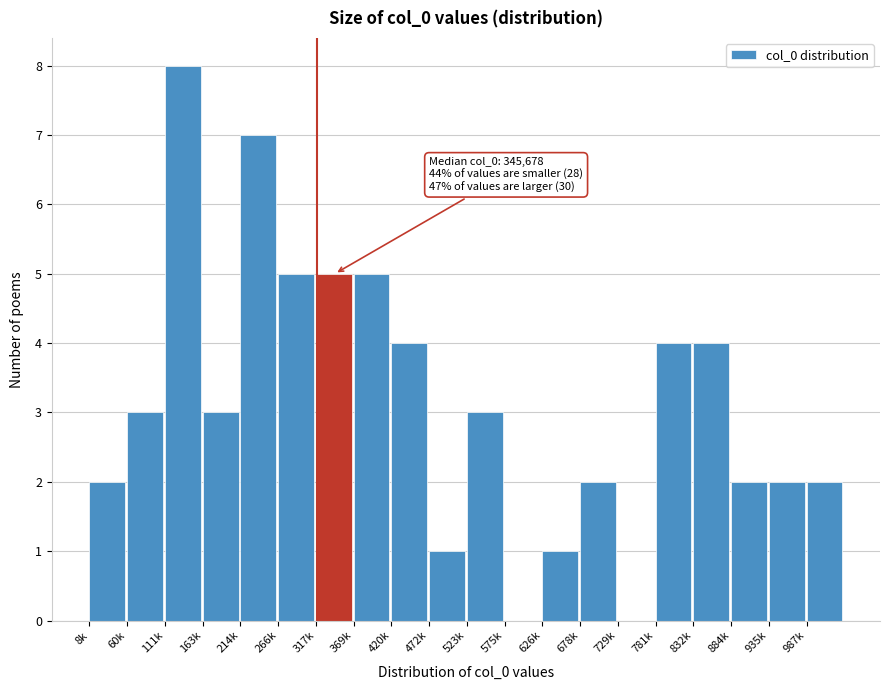

Reading left to right, what are all the values shown in this chart?

8k=2	60k=3	111k=8	163k=3	214k=7	266k=5	317k=5	369k=5	420k=4	472k=1	523k=3	575k=0	626k=1	678k=2	729k=0	781k=4	832k=4	884k=2	935k=2	987k=2